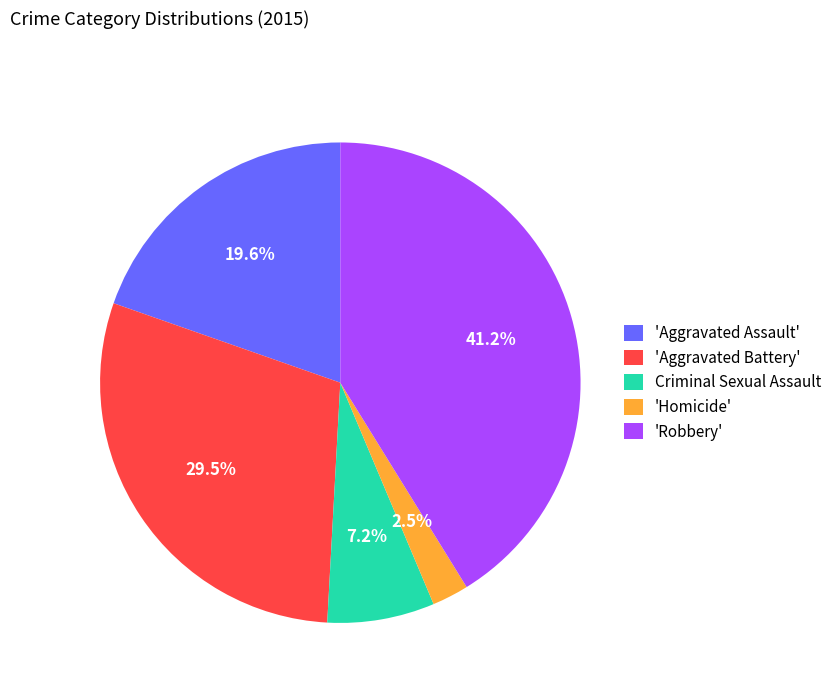

Is 'Aggravated Assault' the majority of the pie?

No